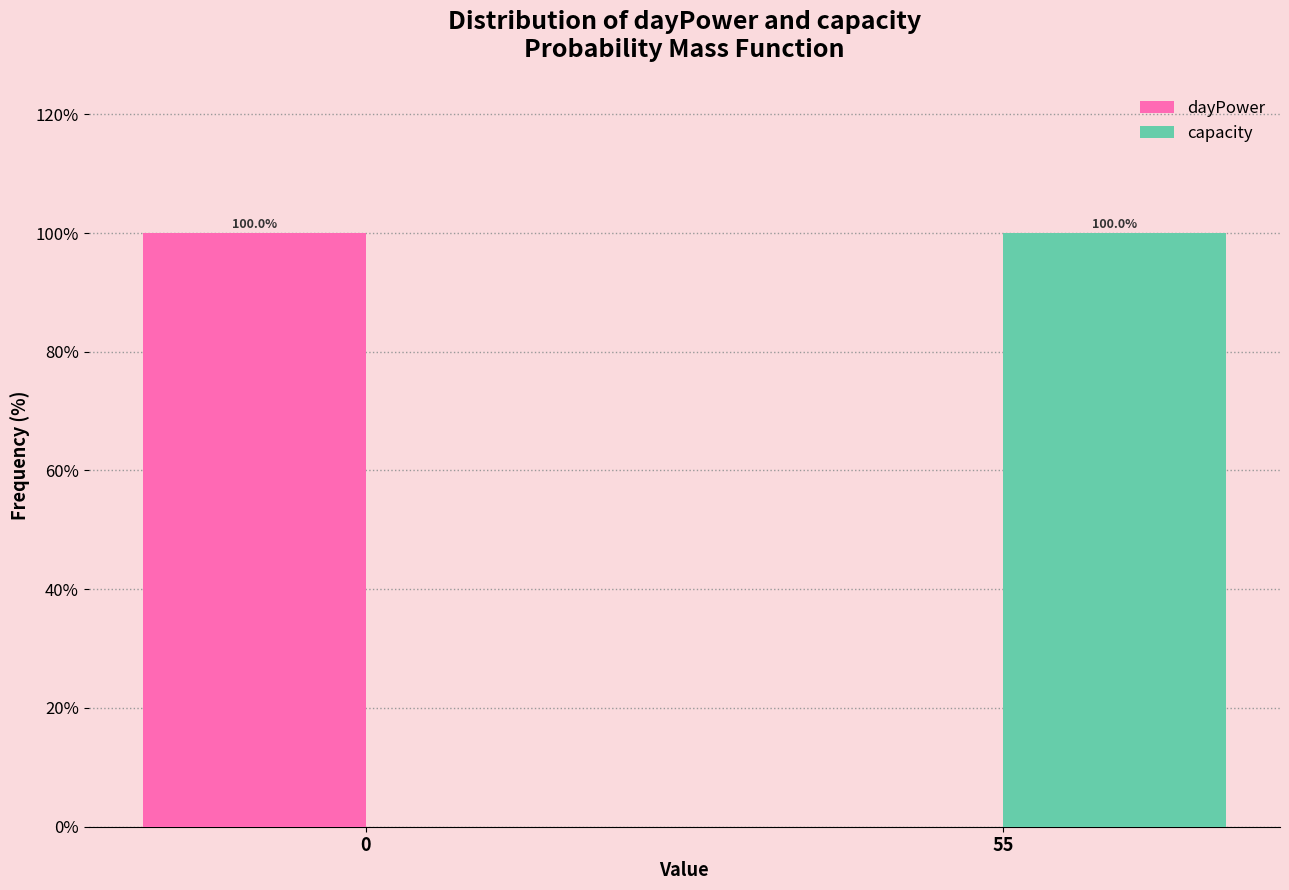

Reading left to right, transcribe all the data shown in this chart.

dayPower: 0=100	55=0
capacity: 0=0	55=100